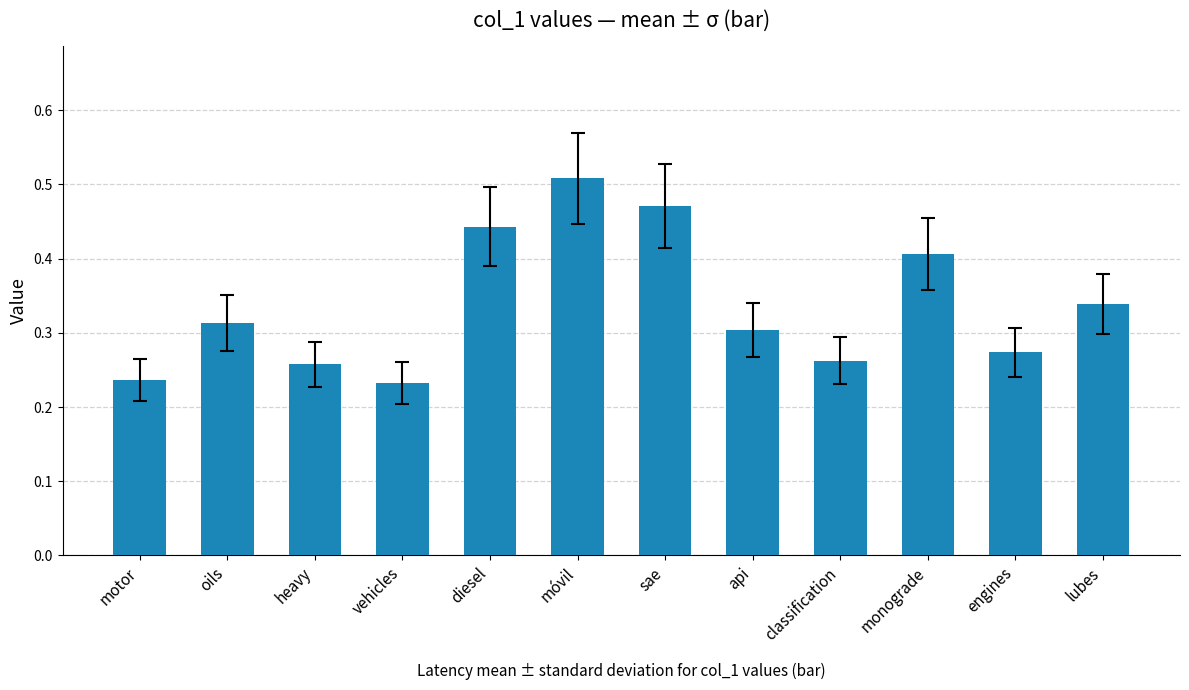

The chart shows a value of 0.4 at motor. True or false?

False